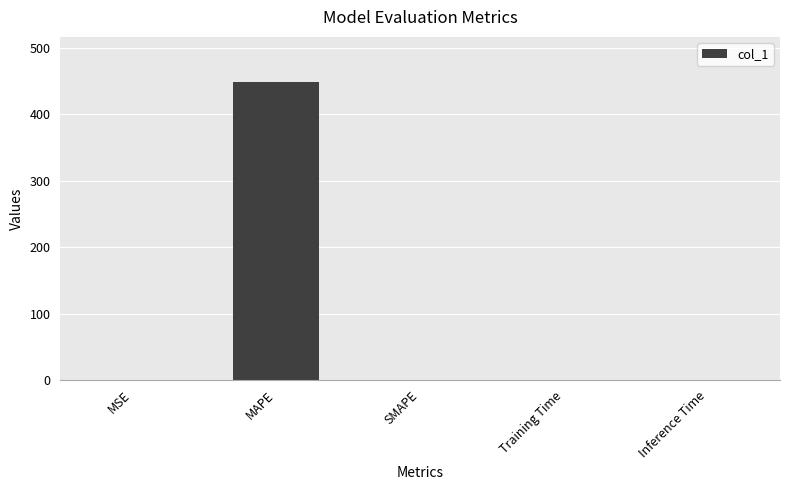

What is the maximum value shown in the chart?

448.9